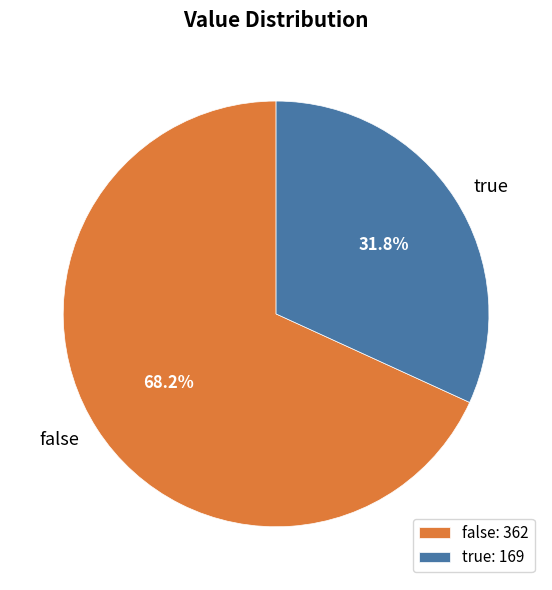

Combined, what portion of the pie is false and true?

100.0%